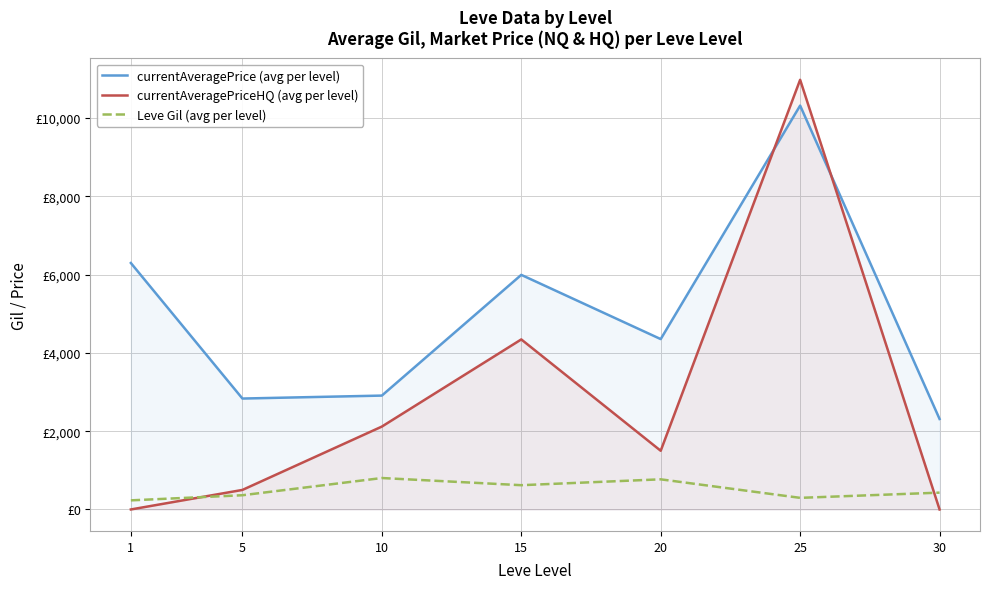

What are all the series names shown in the legend?

currentAveragePrice (avg per level), currentAveragePriceHQ (avg per level), Leve Gil (avg per level)